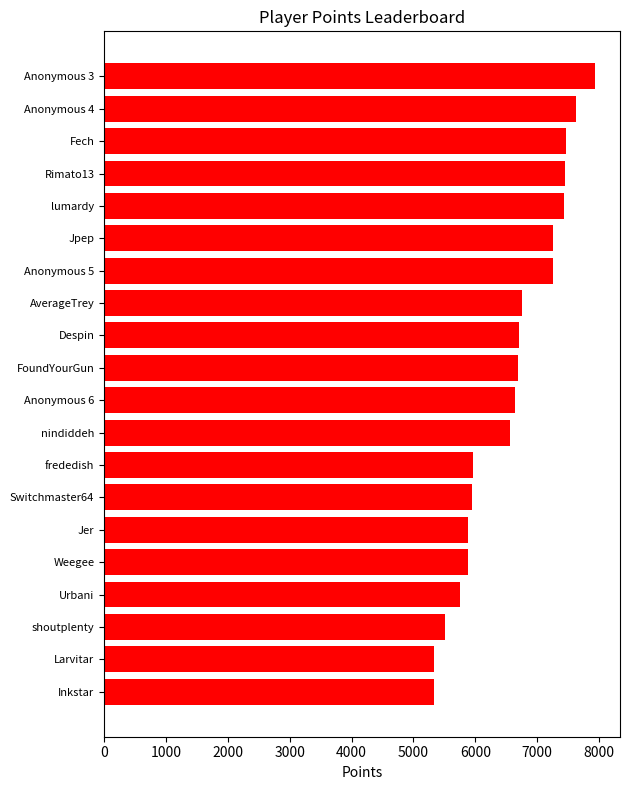

What is the label of the 3rd bar from the bottom?

shoutplenty